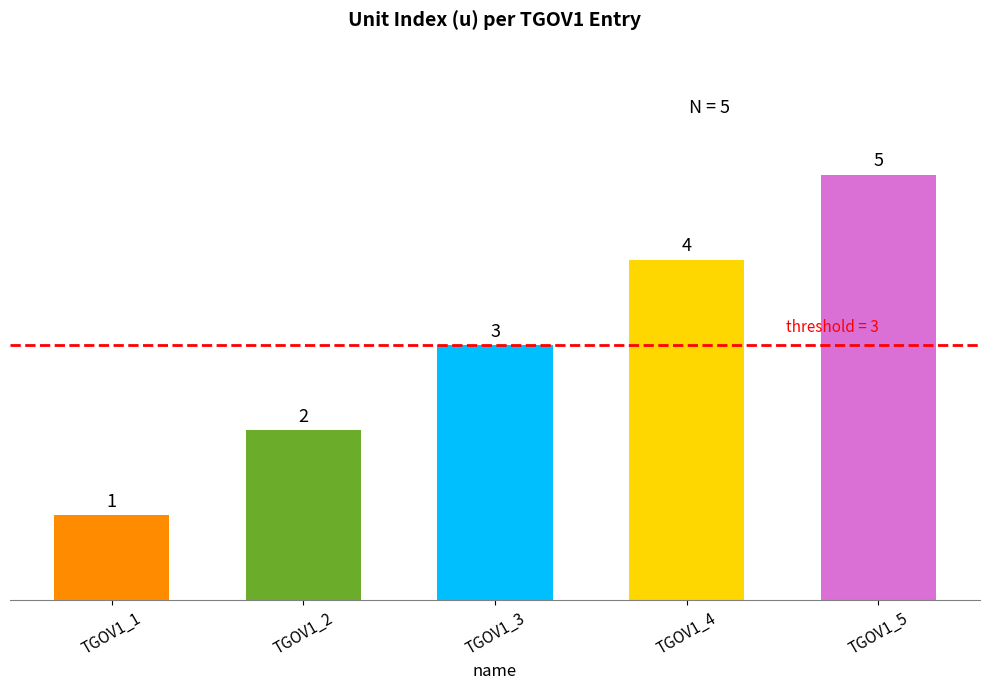

What is the sum of all values?

15